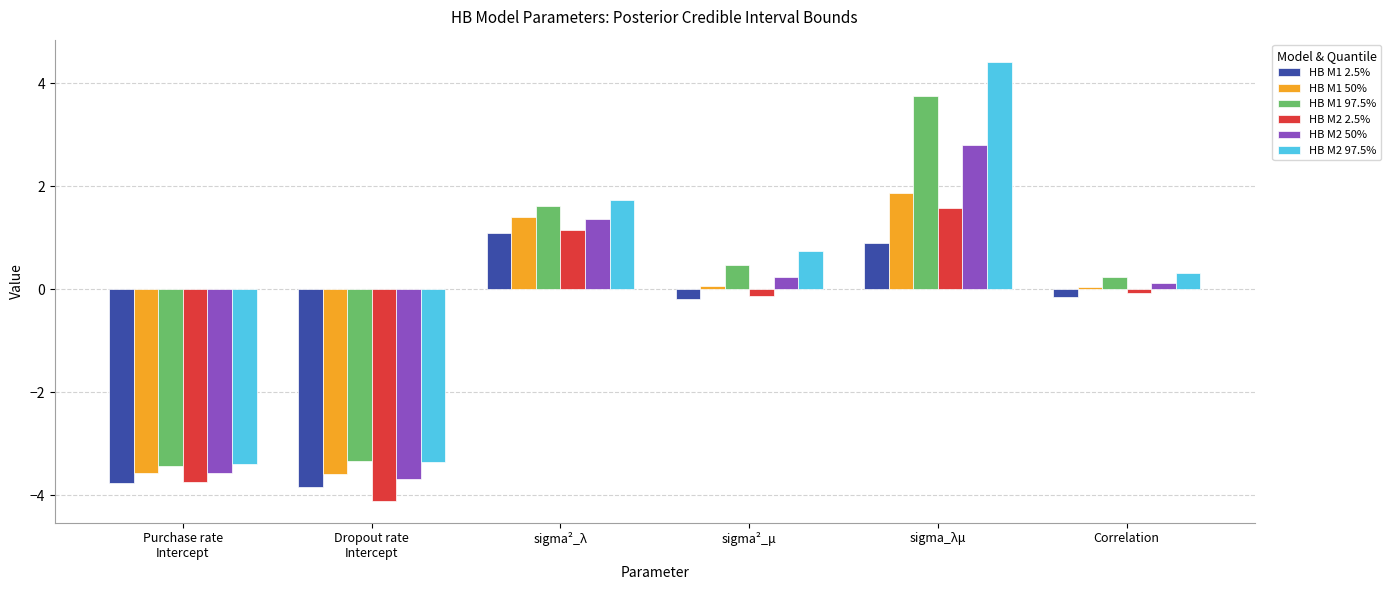

What is the sum of all HB M2 97.5% values?

0.5